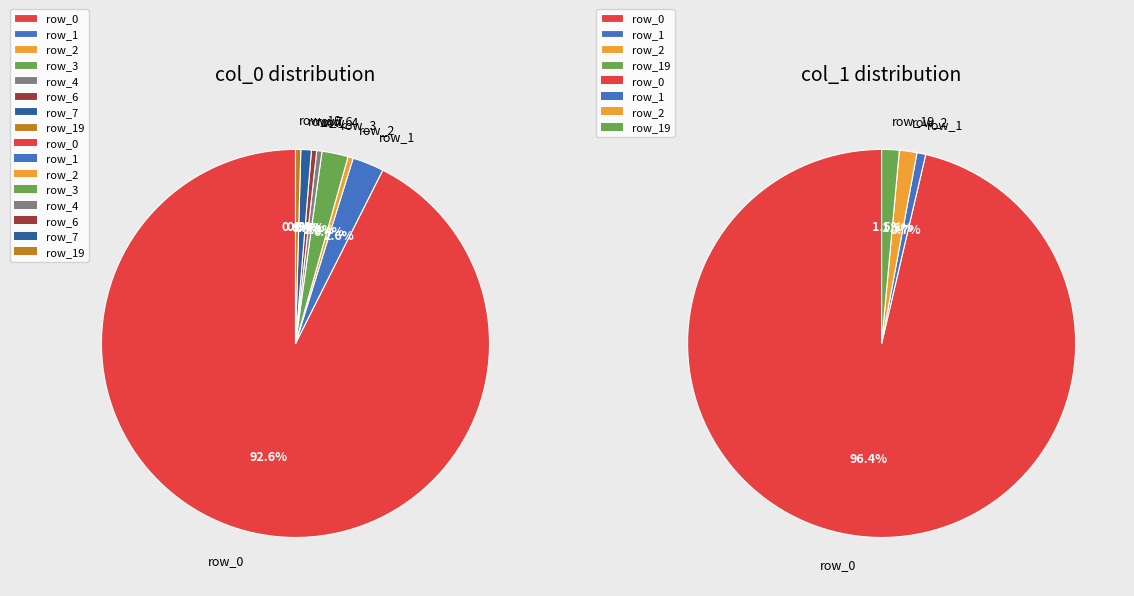

How many slices are in this pie chart?

8